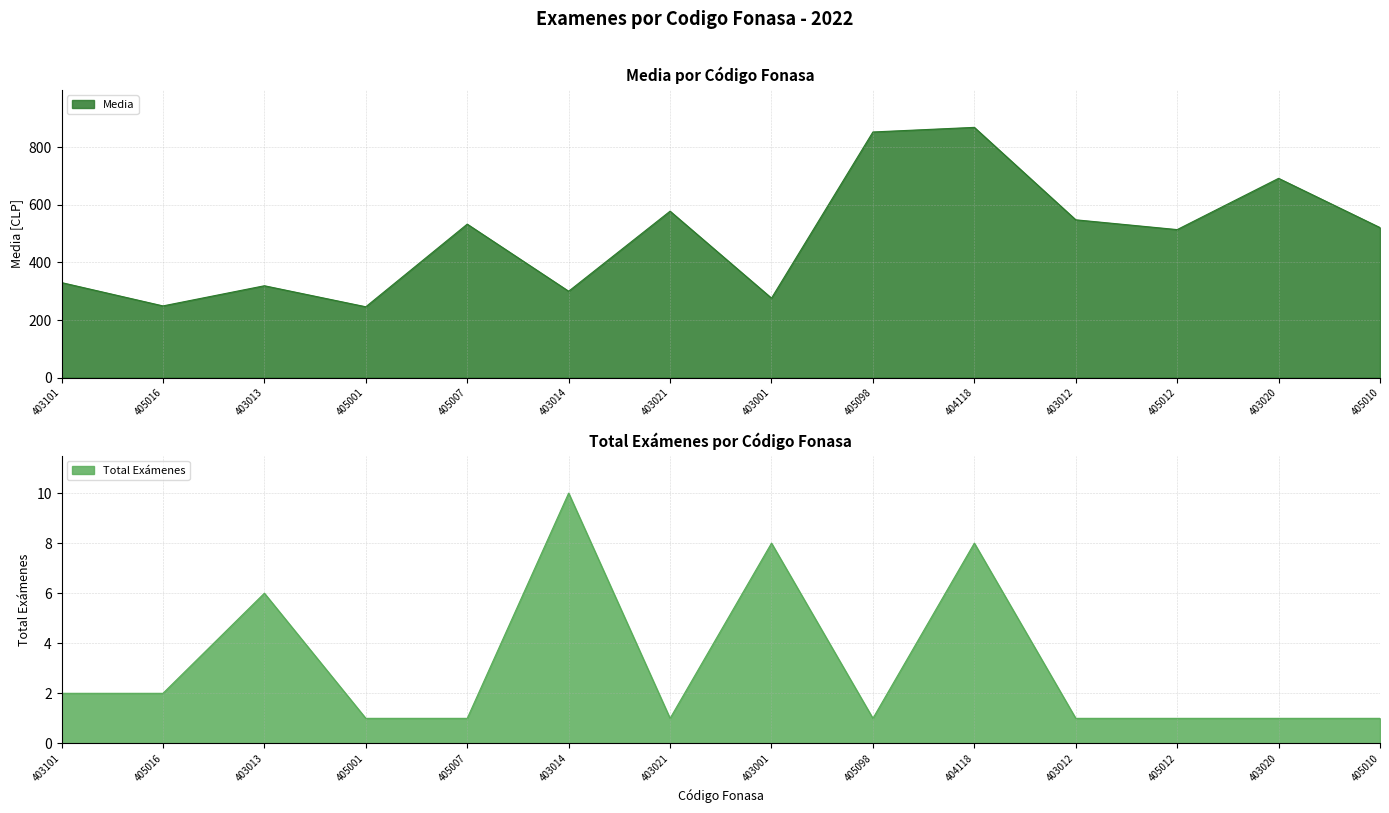

How many lines are shown in the chart?

2